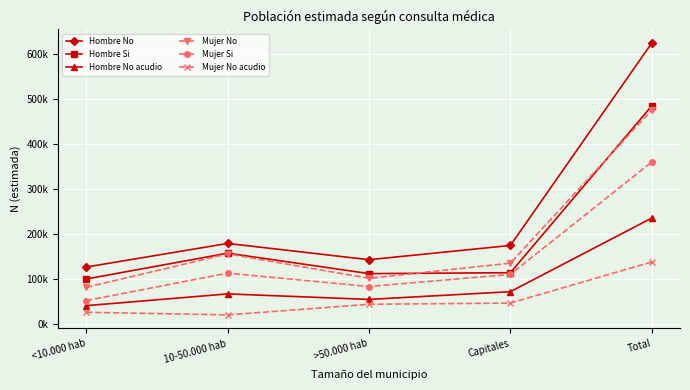

Where is the first local minimum for Hombre Si?

>50.000 hab